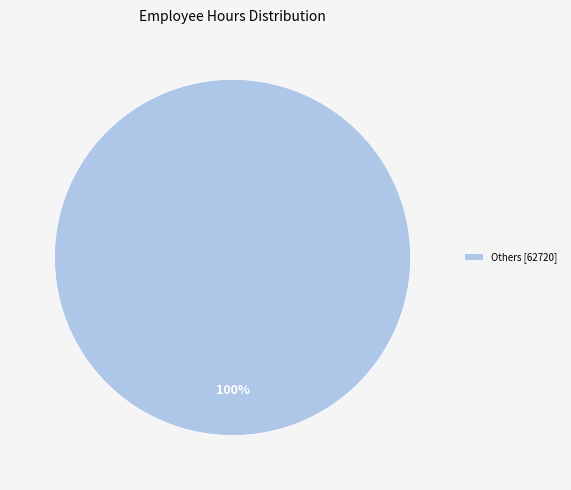

To the nearest percent, what percentage of the pie is Others [62720]?

100%